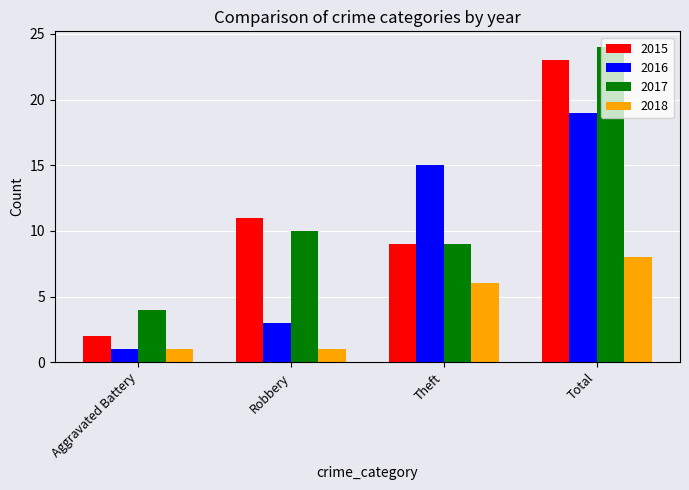

What is the label of the 2nd bar from the right?

Theft